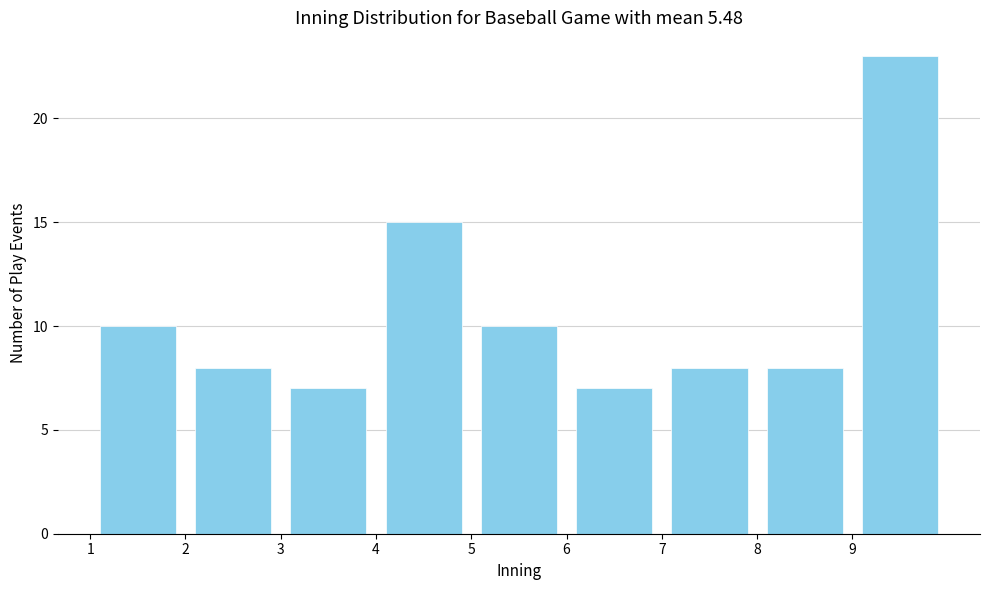

Reading left to right, list every bar in this chart as the range it spans on the x-axis followed by its height. The values are not printed on the chart, so give them approximately, as read against the axis.

1 to 2: 10
2 to 3: 8
3 to 4: 7
4 to 5: 15
5 to 6: 10
6 to 7: 7
7 to 8: 8
8 to 9: 8
9 to 10: 23